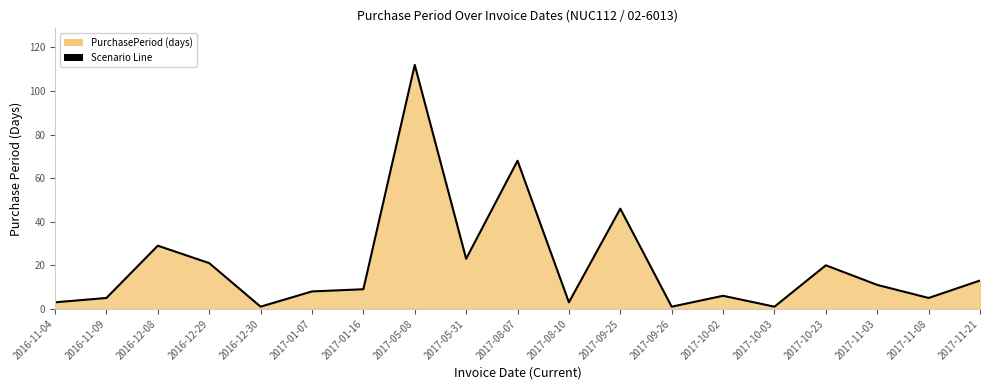

The value at 2016-11-04 is 3. True or false?

True